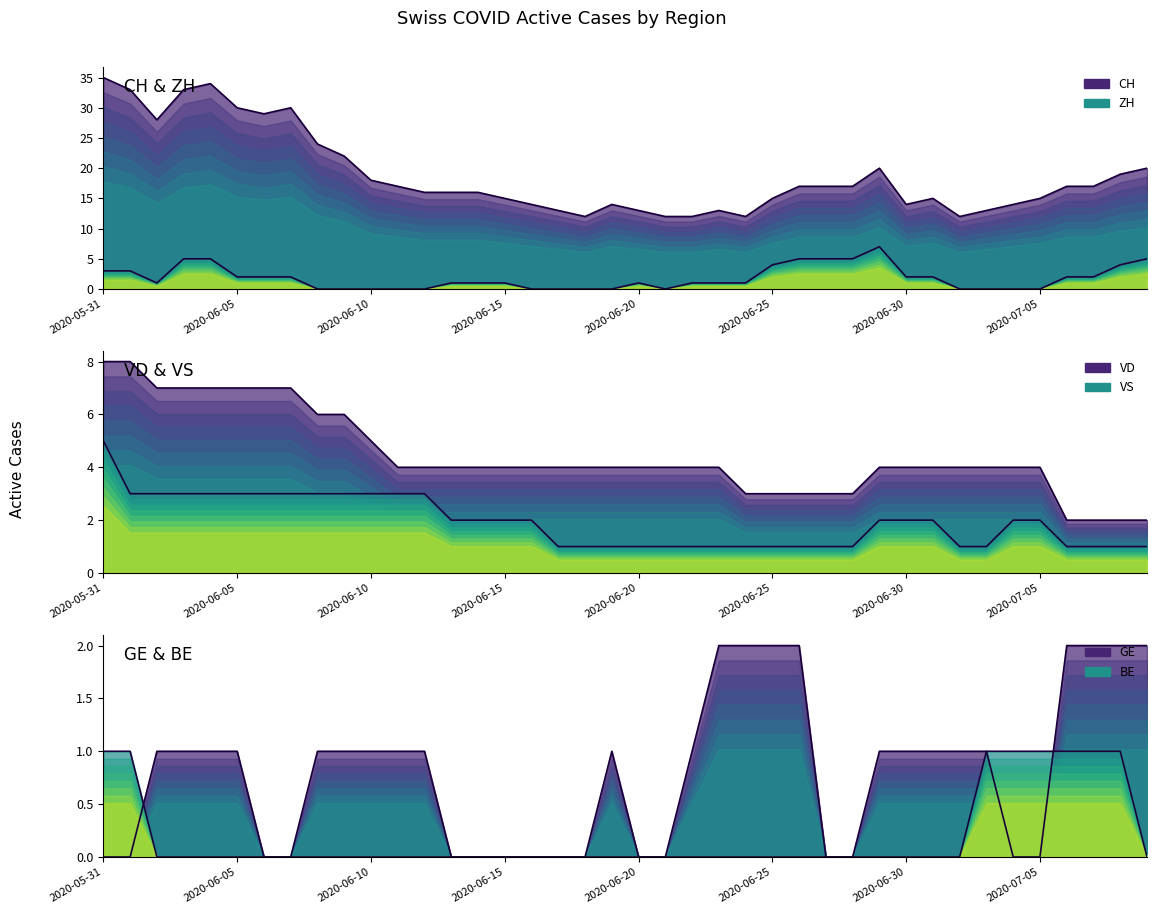

Read the ZH (line) value at 13.

1